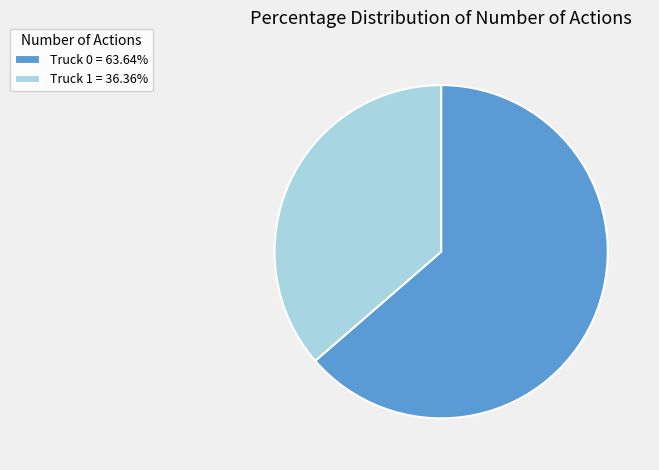

How many segments does this pie chart have?

2